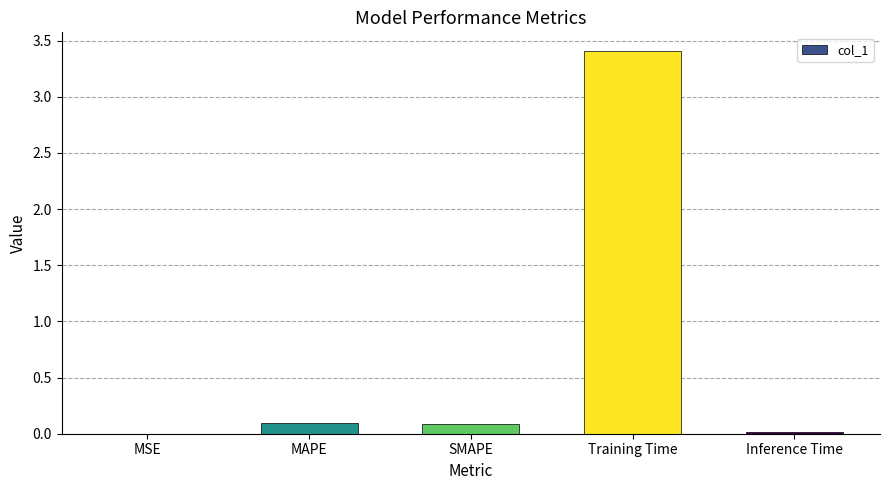

Between Training Time and MAPE, which is larger?

Training Time